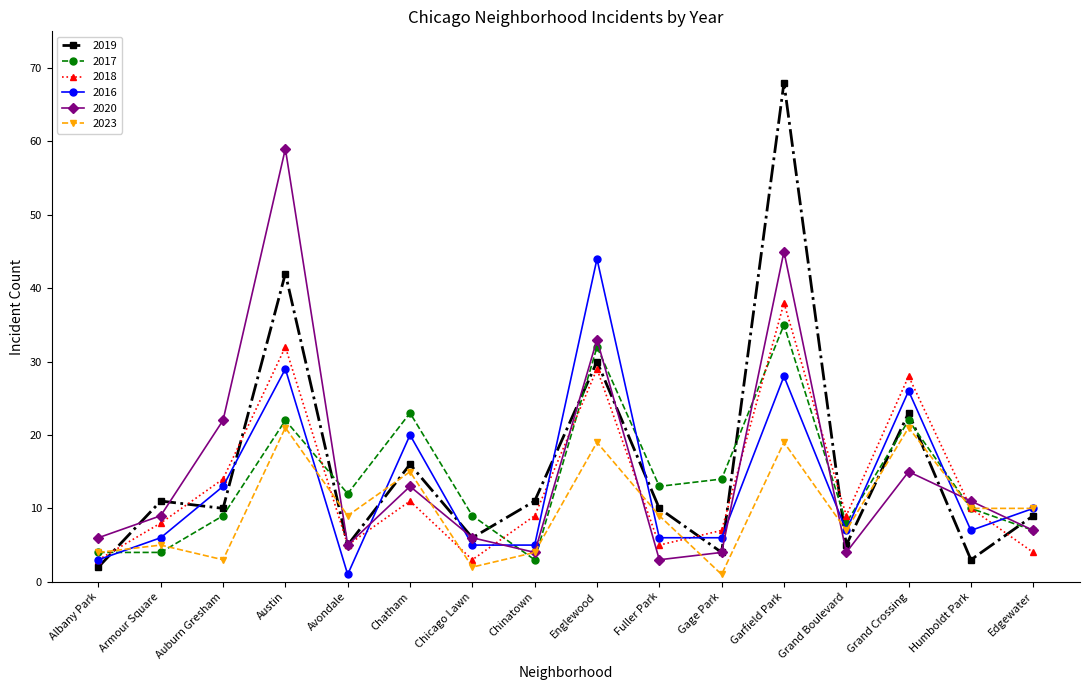

At which category is the sum across all series the highest?

Garfield Park